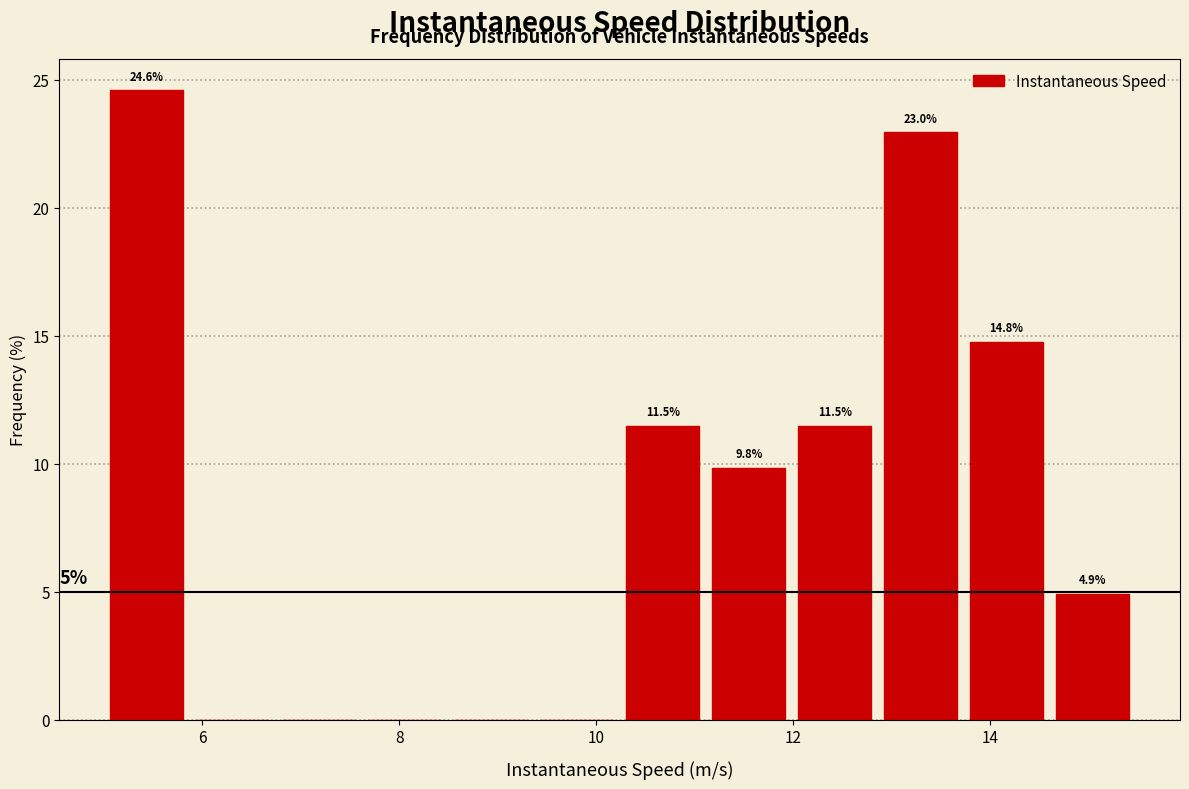

Which range on the x-axis has the tallest bar?

5.0 to 5.8